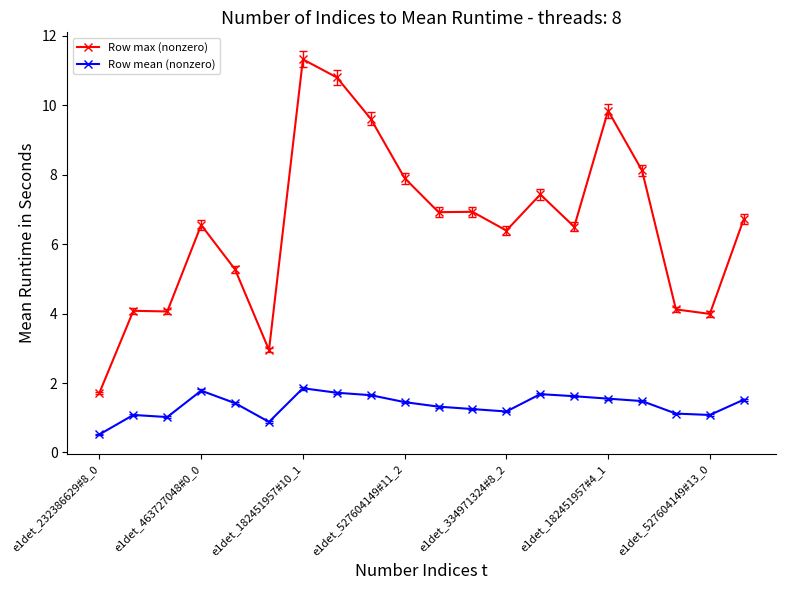

True or false: Row mean (nonzero) and Row max (nonzero) intersect in this chart.

False